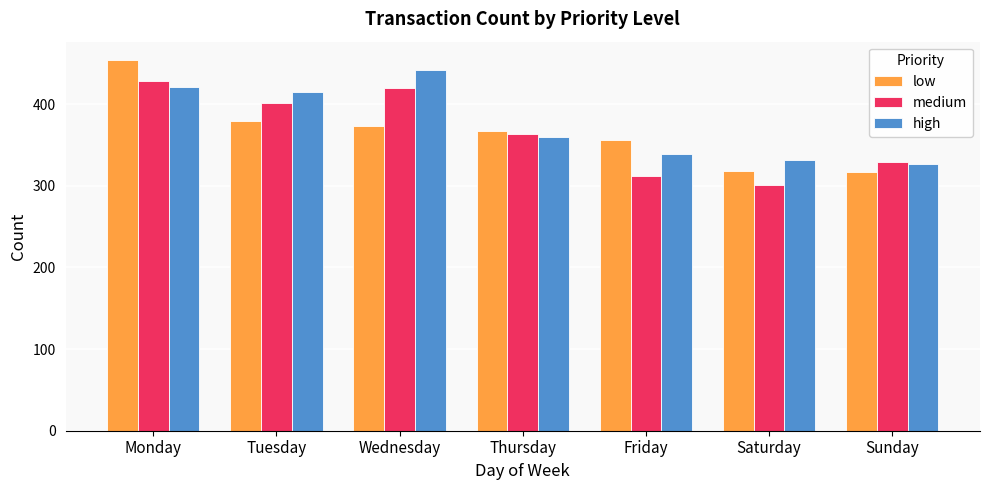

Is the value of high at Tuesday greater than the value of medium at Thursday?

Yes